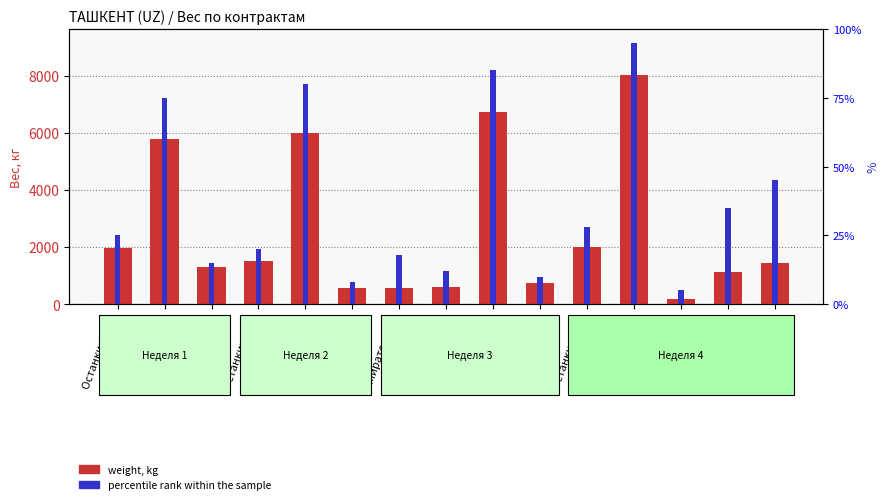

Where does the weight, kg series first go above 1429?

Останкино КИ